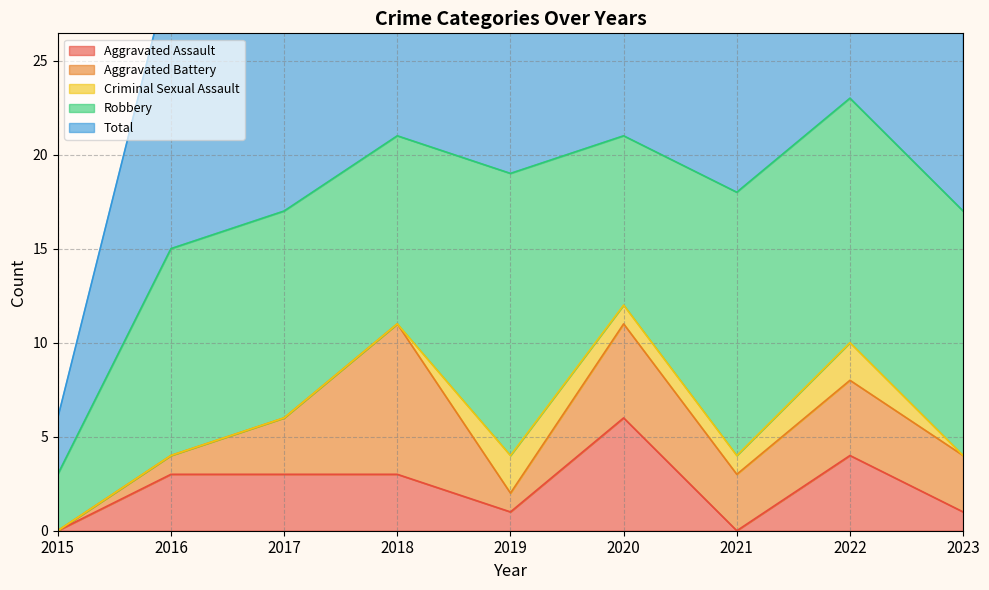

How many times do Aggravated Assault and Criminal Sexual Assault cross each other?

4